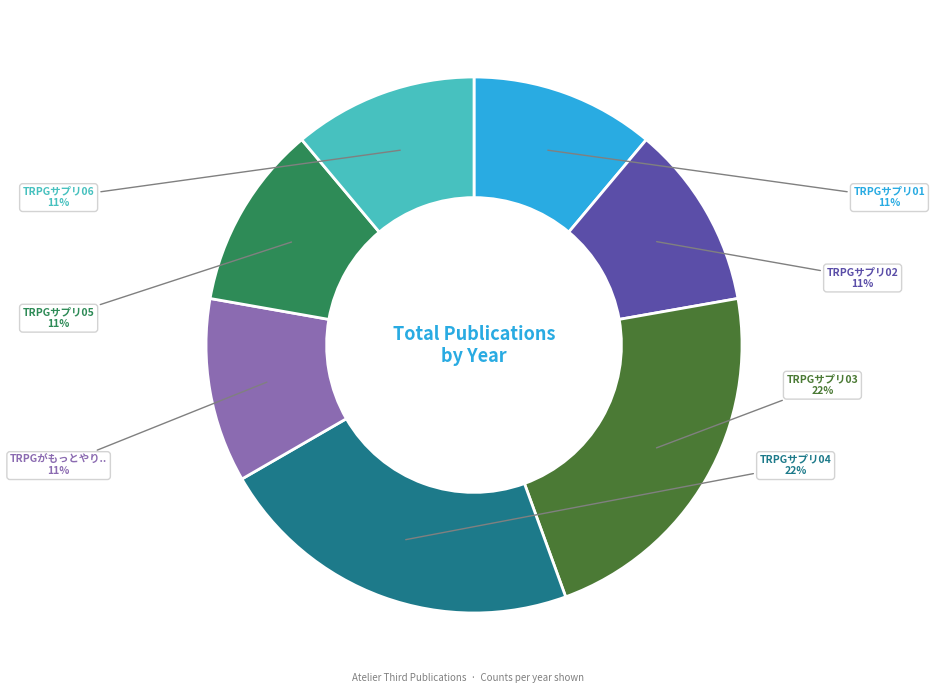

To the nearest percent, what is the average slice percentage?

14%